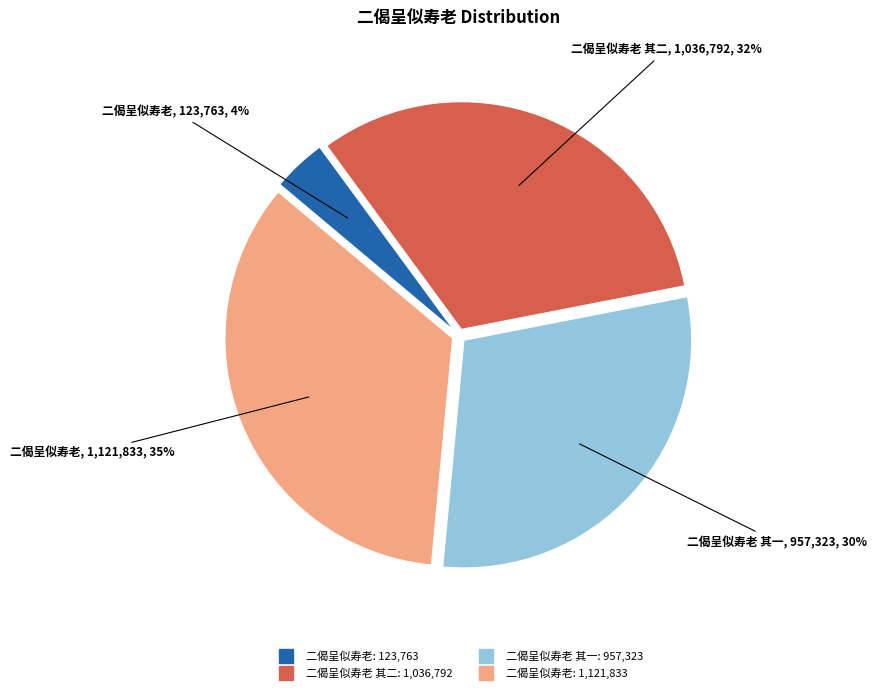

To the nearest percent, what is the difference between the largest and smallest slice percentages?

31%